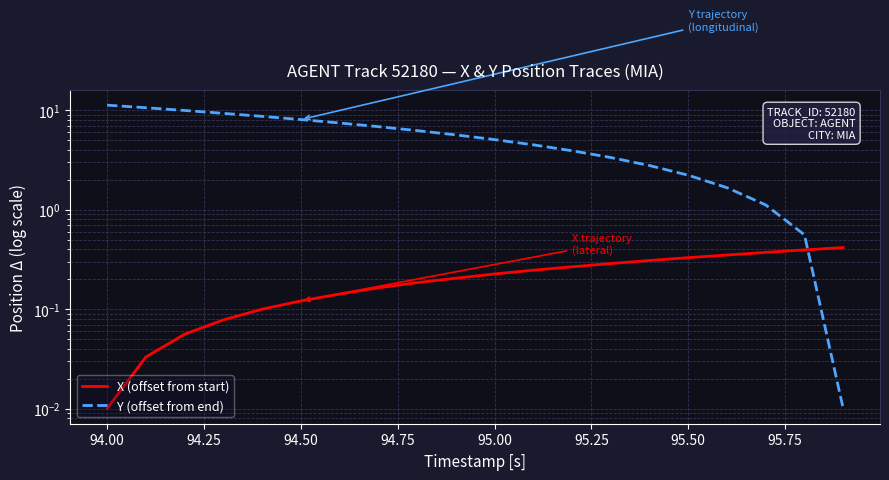

Reading left to right, list all the values displayed in this chart.

X (offset from start): 0.0	0.0	0.1	0.1	0.1	0.1	0.1	0.2	0.2	0.2	0.2	0.2	0.3	0.3	0.3	0.3	0.4	0.4	0.4	0.4
Y (offset from end): 11.3	10.6	10.0	9.4	8.7	8.1	7.5	6.9	6.3	5.7	5.1	4.5	3.9	3.4	2.8	2.2	1.7	1.1	0.6	0.0